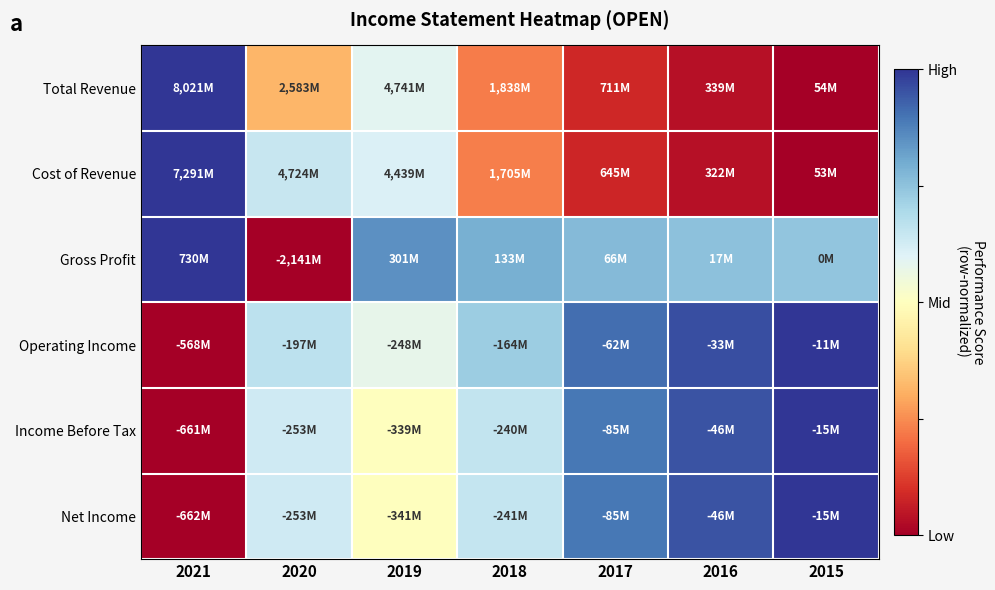

Between 2020 and 2018, which is larger?

2020